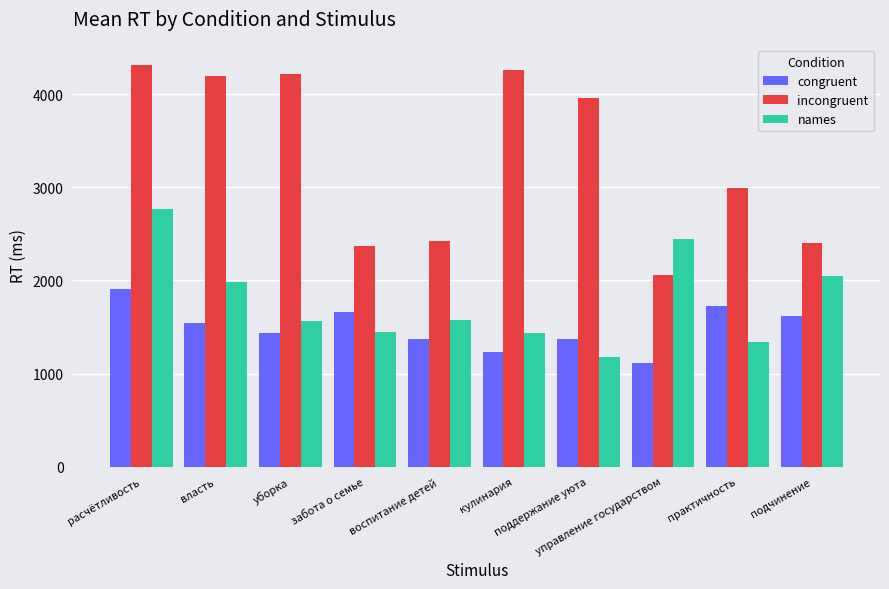

Are the bars grouped side by side (vs. stacked)?

Yes